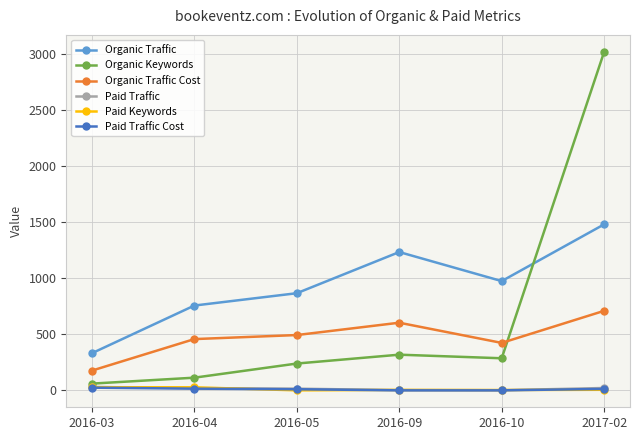

The value of Paid Traffic at 2016-03 is 31. True or false?

True